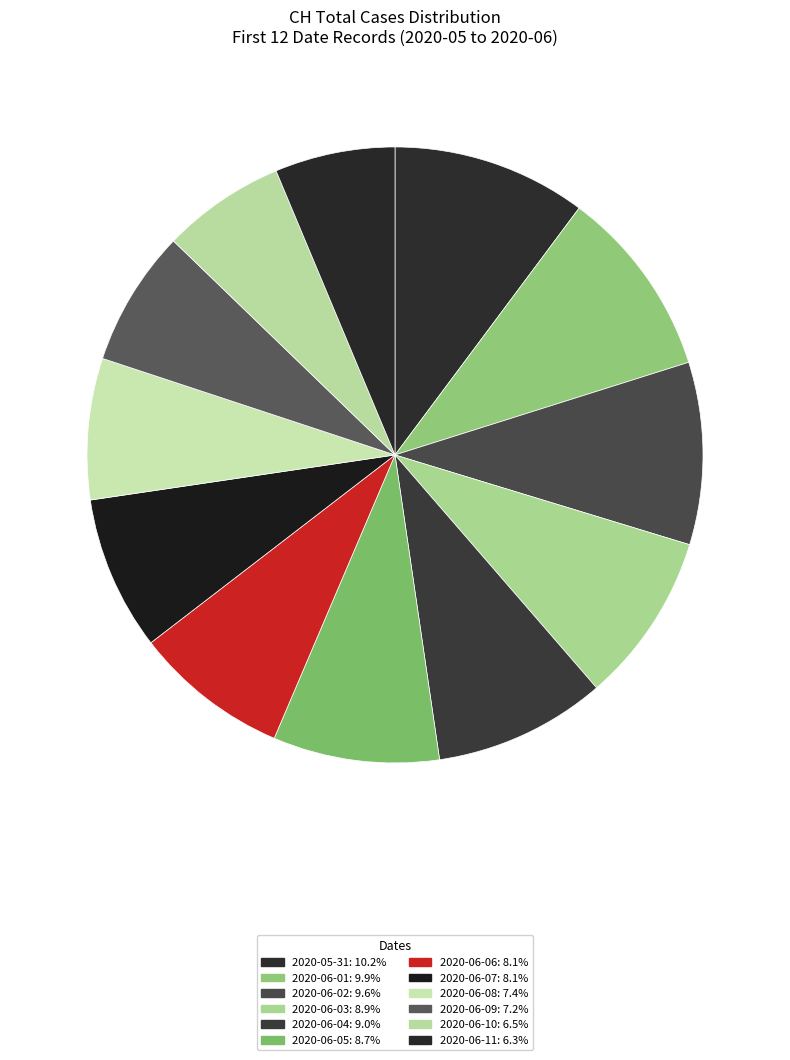

Count the number of slices in the pie.

12